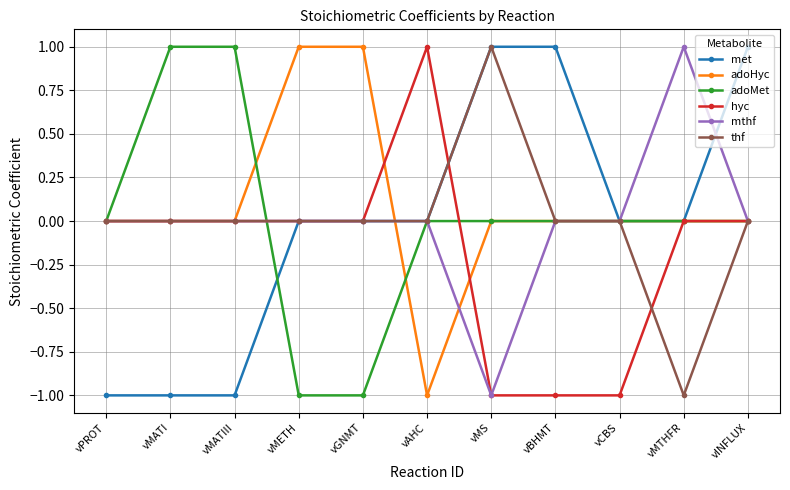

Does the chart have visible grid lines?

Yes